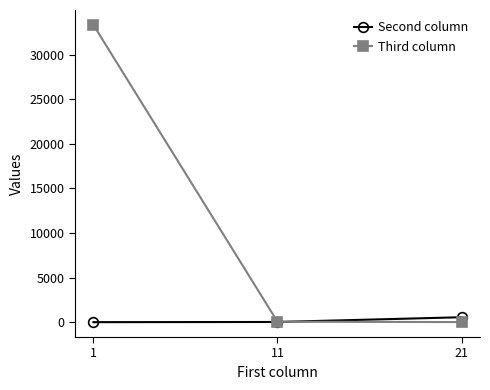

True or false: Second column has a value of 22 at 11.

True